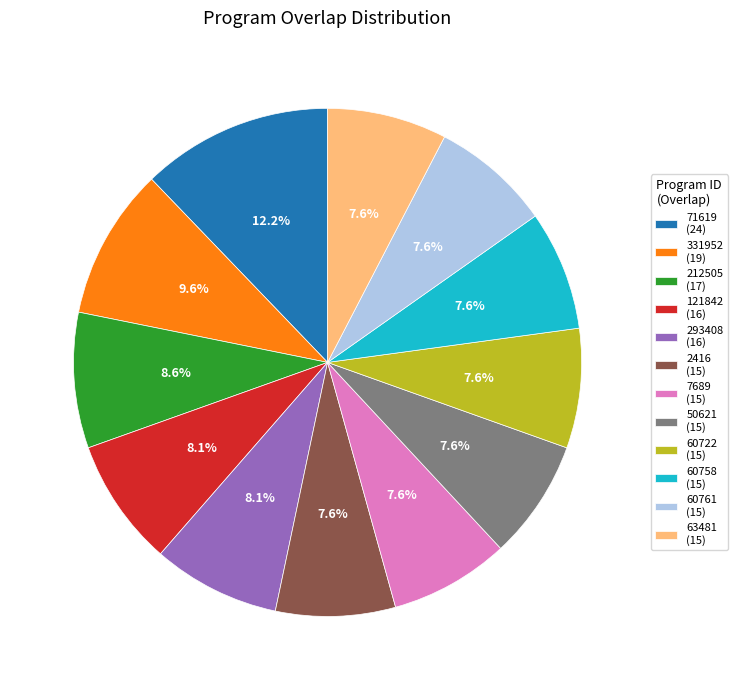

Does 331952 account for over 50% of the chart?

No